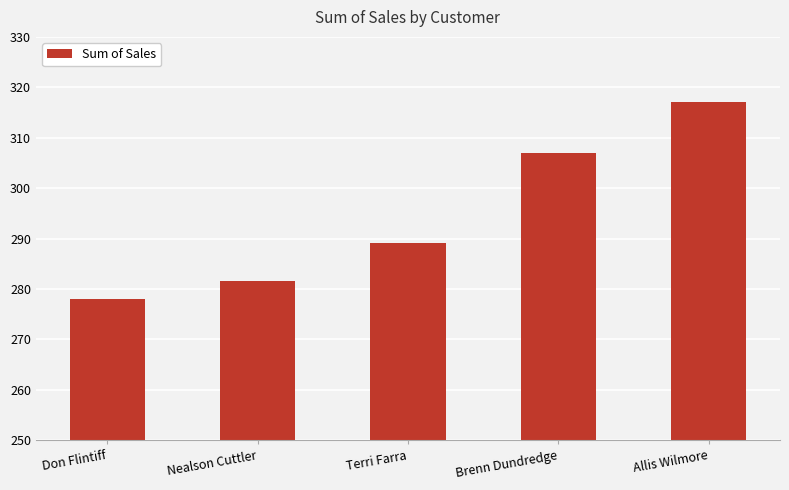

Rank the categories by value from highest to lowest.

Allis Wilmore, Brenn Dundredge, Terri Farra, Nealson Cuttler, Don Flintiff